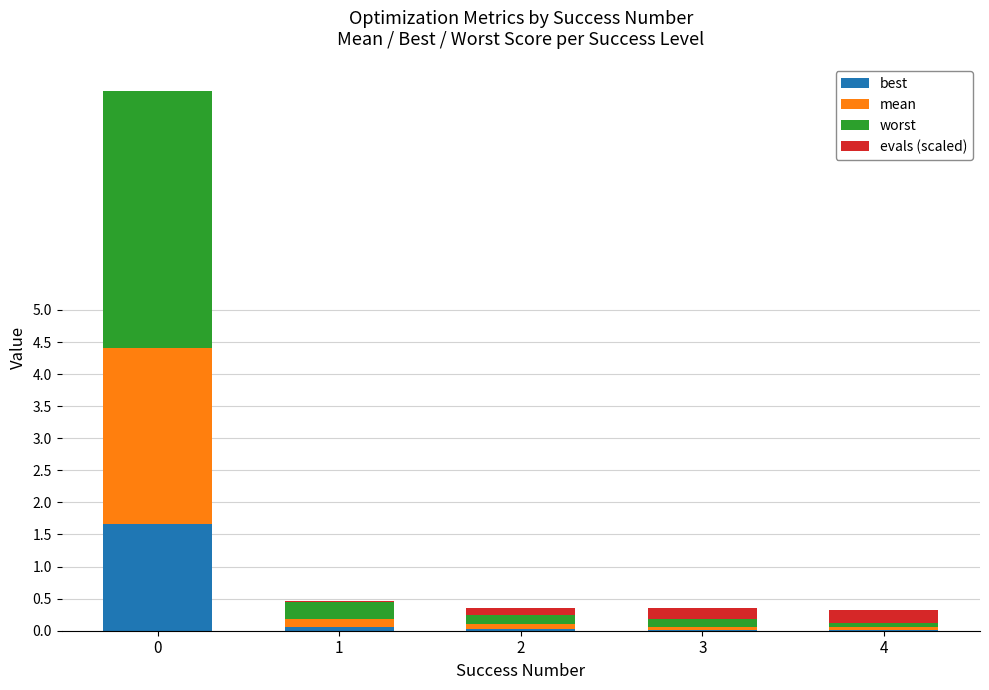

What is the total value across all series at 0?

8.4